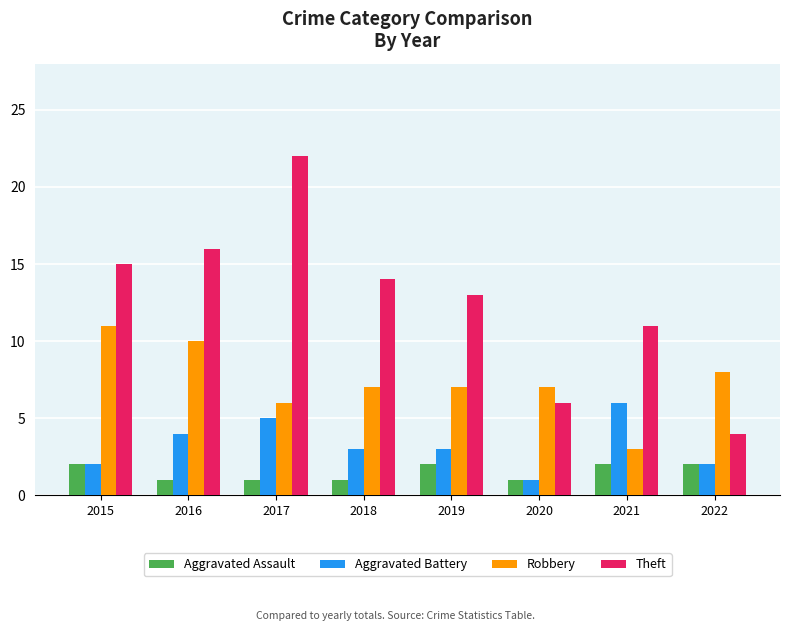

At how many categories does at least one series exceed 21?

1